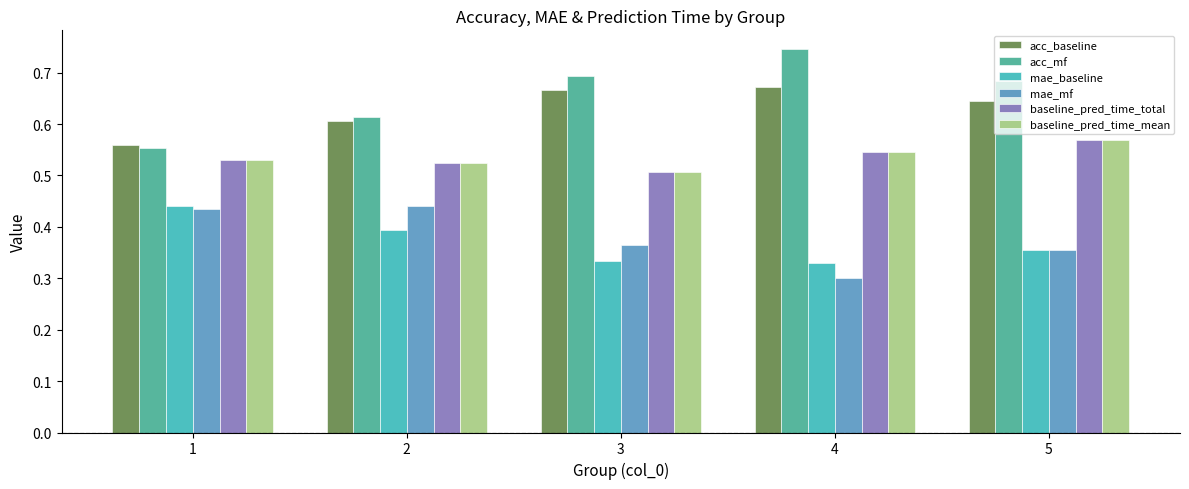

How many bars are there in total?

30